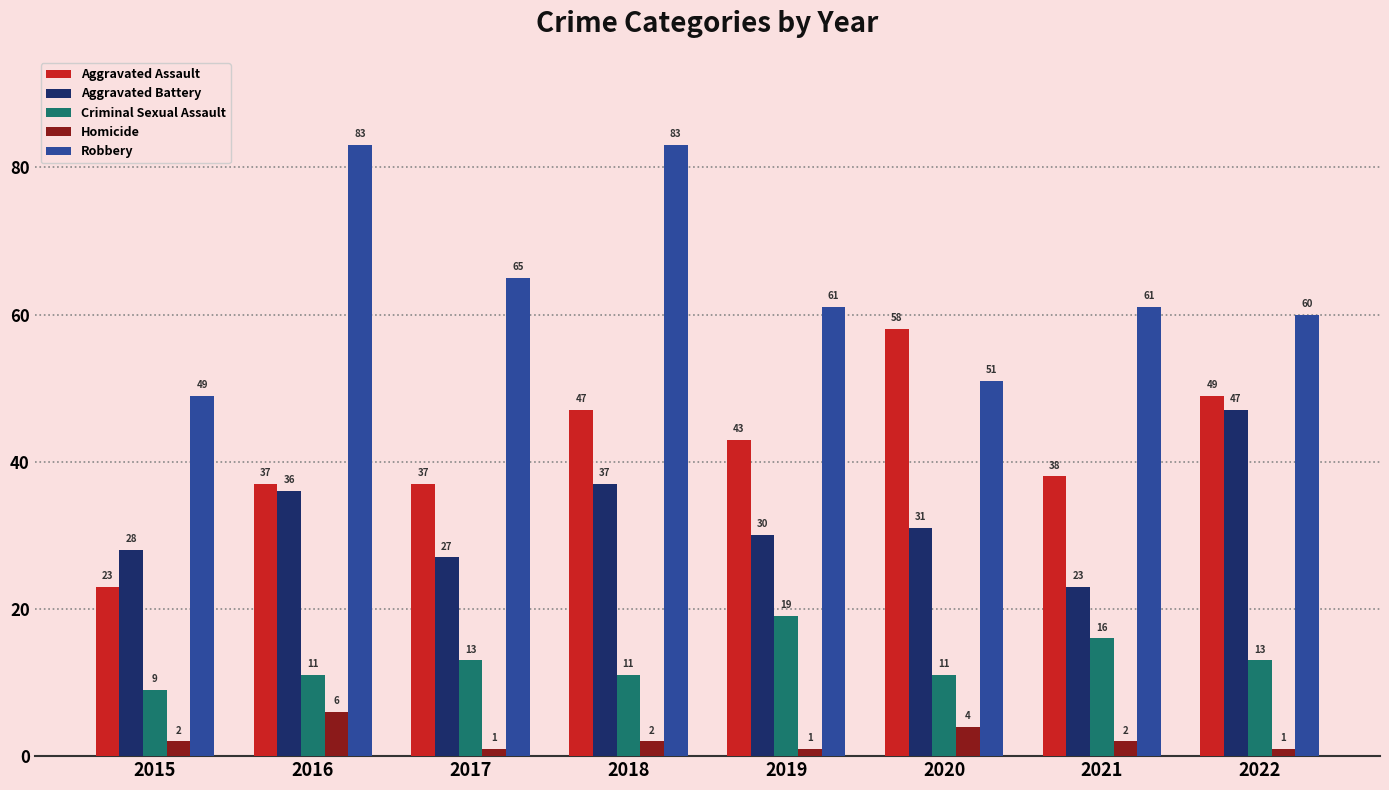

Read the Robbery value at 2015, to the nearest 5.

50